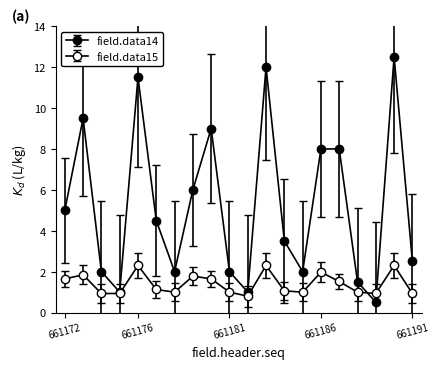

Reading right to left, what are all the values shown in this chart?

field.data14: 661191=2.5	661190=12.5	661189=0.5	661188=1.5	661187=8.0	661186=8.0	661185=2.0	661184=3.5	661183=12.0	661182=1.0	661181=2.0	661180=9.0	661179=6.0	661178=2.0	661177=4.5	661176=11.5	661175=1.0	661174=2.0	661173=9.5	661172=5.0
field.data15: 661191=0.9	661190=2.3	661189=0.9	661188=1.0	661187=1.5	661186=2.0	661185=1.0	661184=1.1	661183=2.3	661182=0.8	661181=1.0	661180=1.6	661179=1.8	661178=1.0	661177=1.1	661176=2.3	661175=0.9	661174=0.9	661173=1.8	661172=1.6